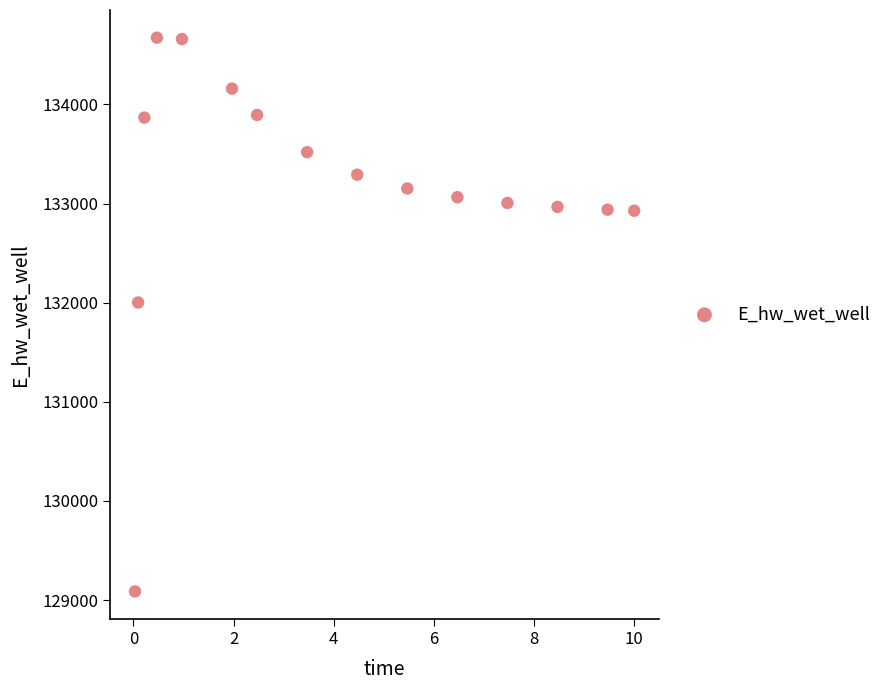

What is the range of X values (max minus min)?

10.0